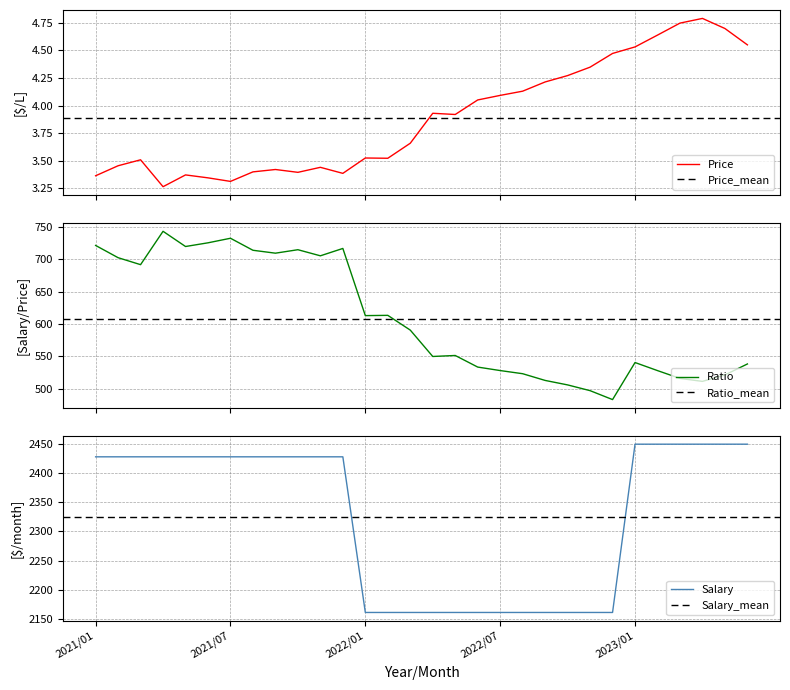

At which label does Salary first exceed 2427?

2021/01